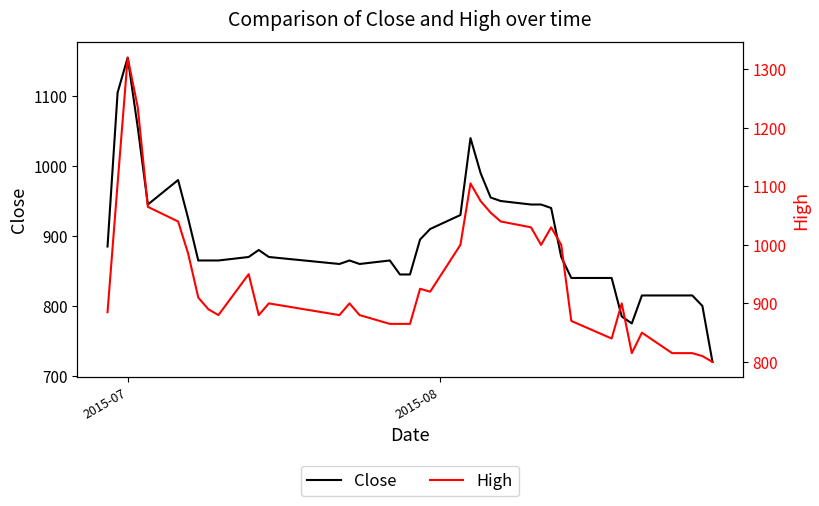

What is the highest value of the Close series?

1155